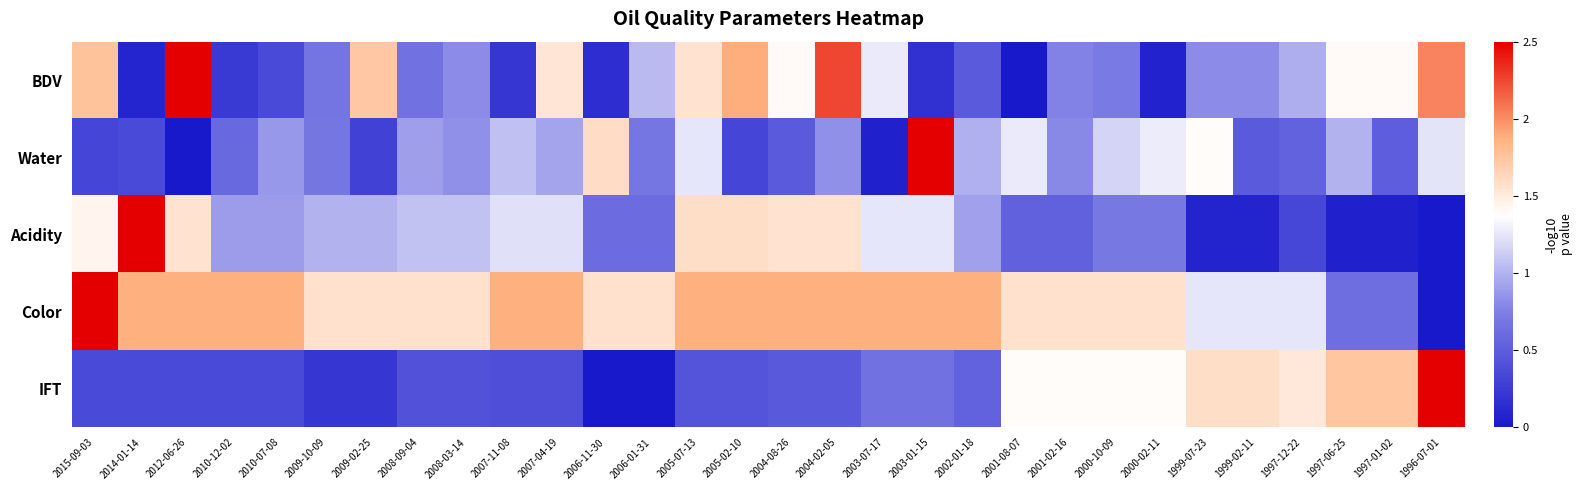

Which series changed the most between 2012-06-26 and 2008-03-14?

BDV